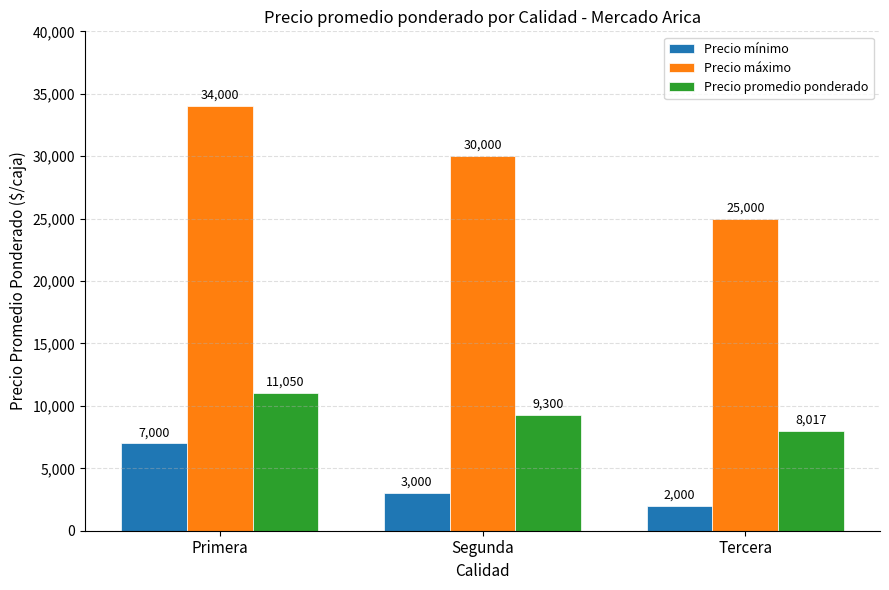

How many bars are there in total?

9